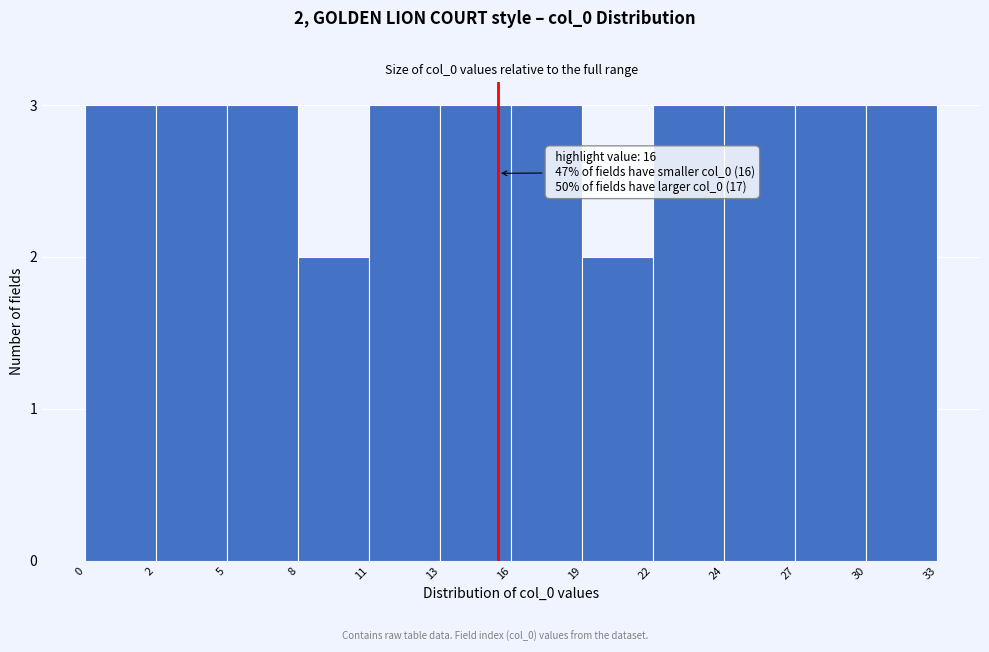

Reading left to right, list all the values displayed in this chart.

0=3	2=3	5=3	8=2	11=3	13=3	16=3	19=2	22=3	24=3	27=3	30=3